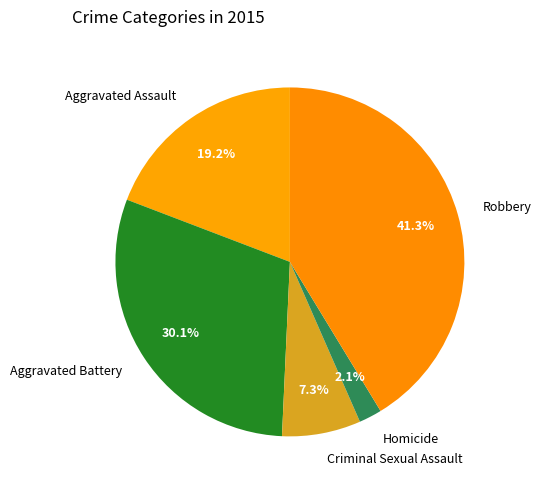

Is it true that Aggravated Assault is 6% of the pie?

False